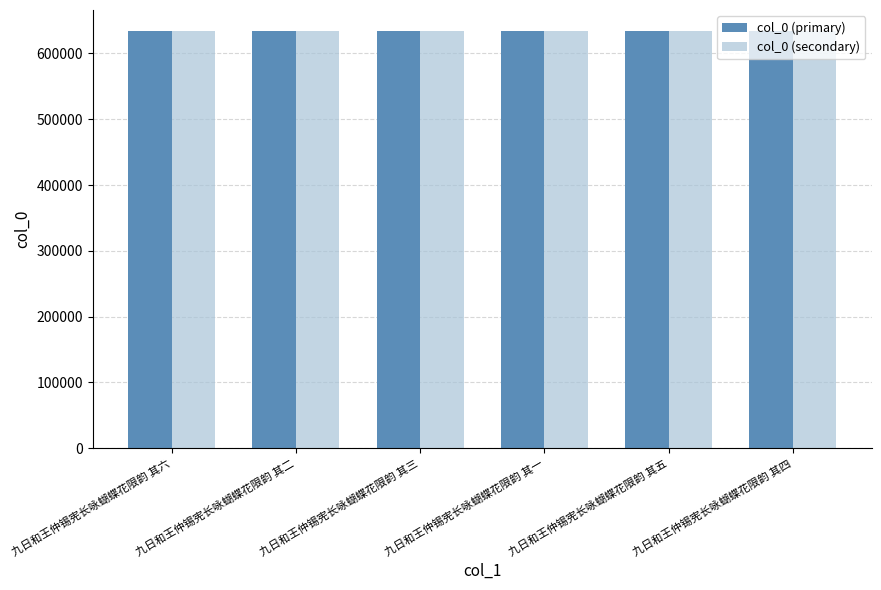

What is the sum of all col_0 (secondary) values?

3806211